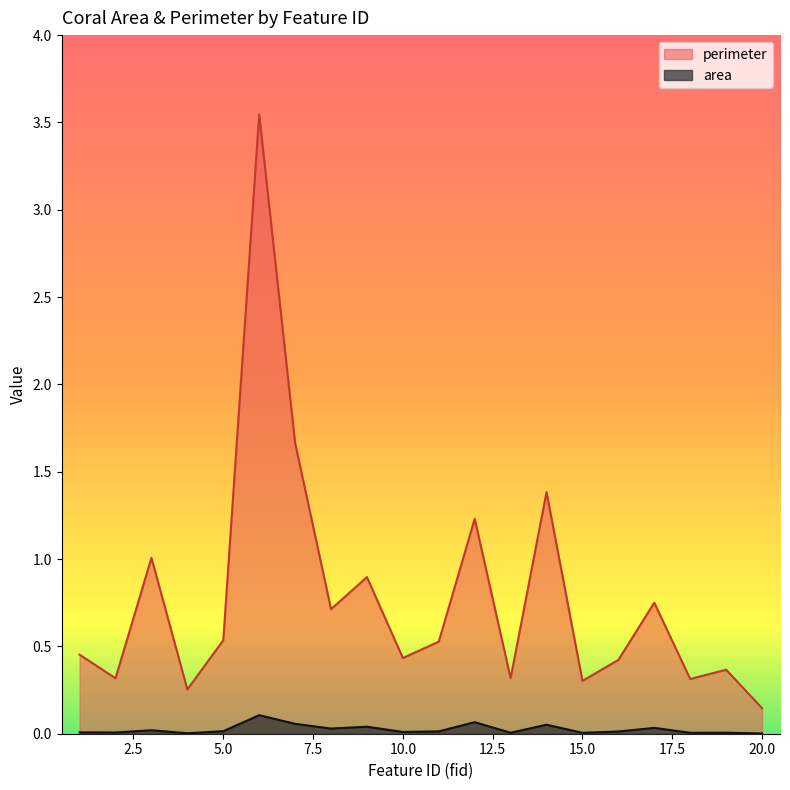

At how many categories does at least one series exceed 3?

1